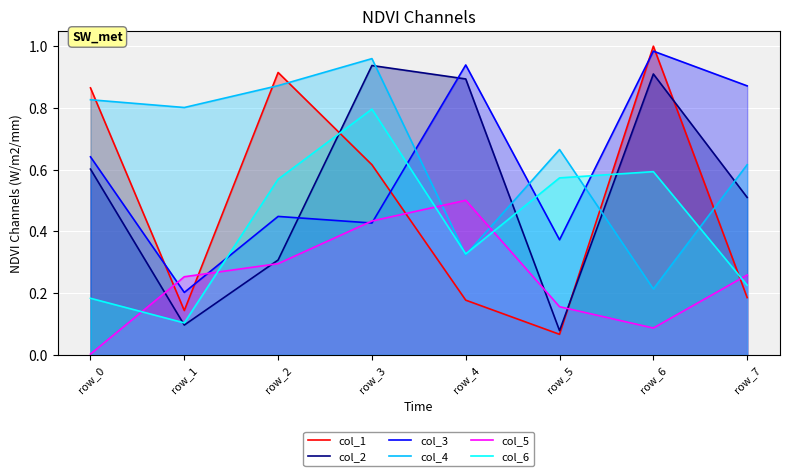

What is the minimum value for col_2?

0.1